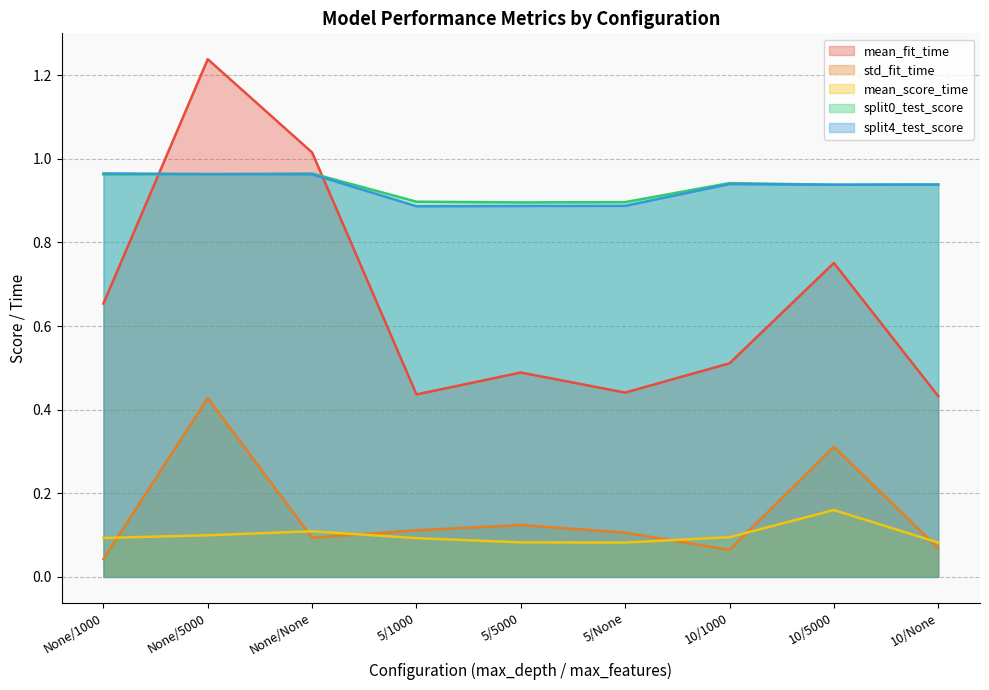

What are all the series names shown in the legend?

mean_fit_time, std_fit_time, mean_score_time, split0_test_score, split4_test_score